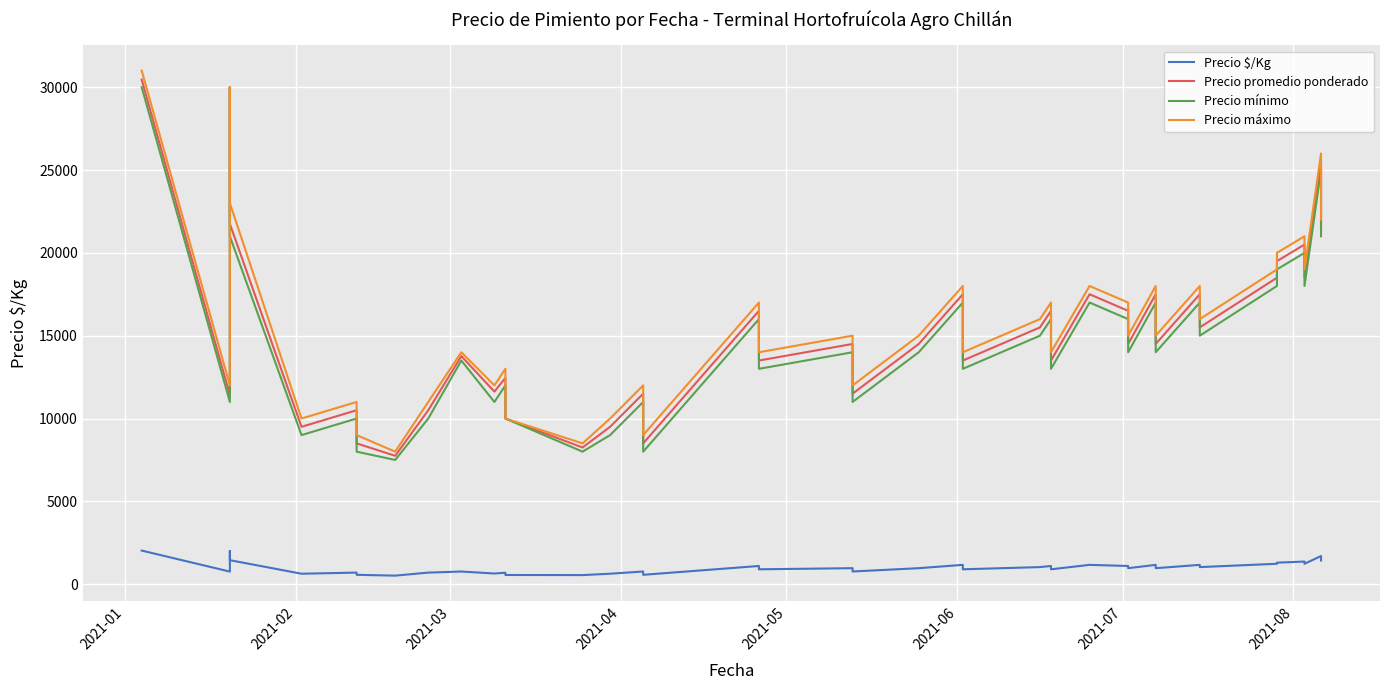

True or false: Precio máximo and Precio mínimo cross at least once.

False